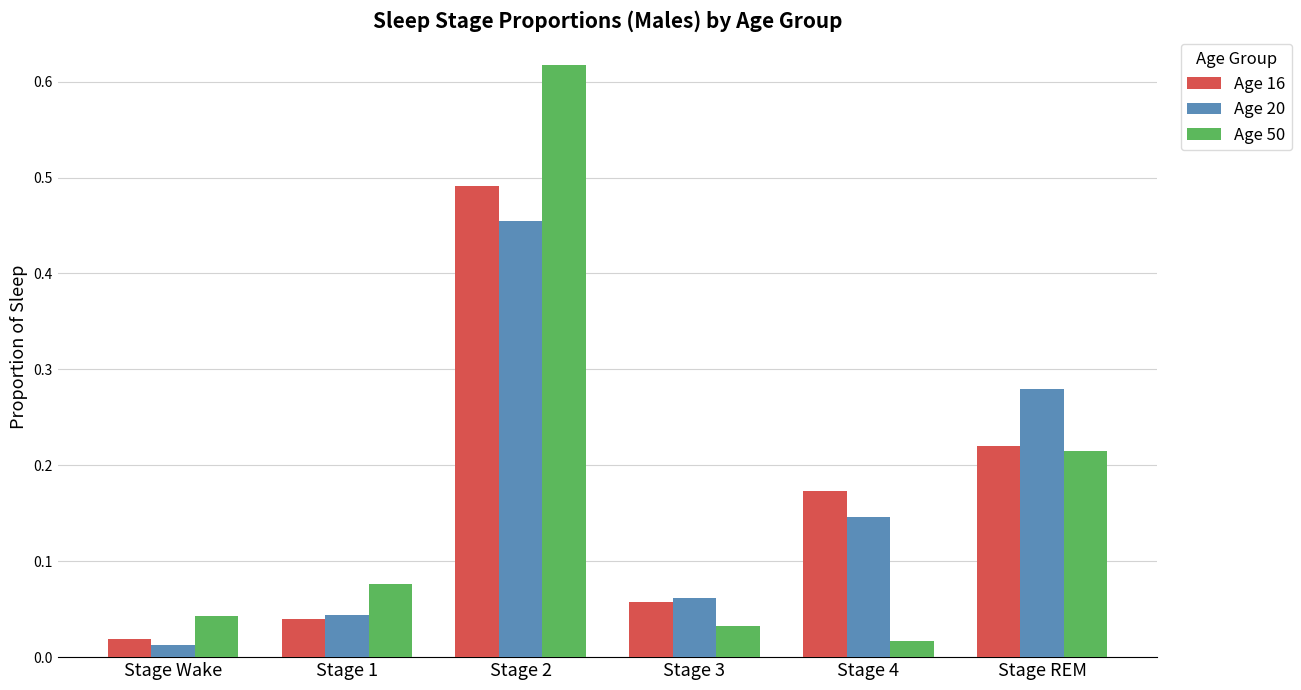

What are all the series names shown in the legend?

Age 16, Age 20, Age 50